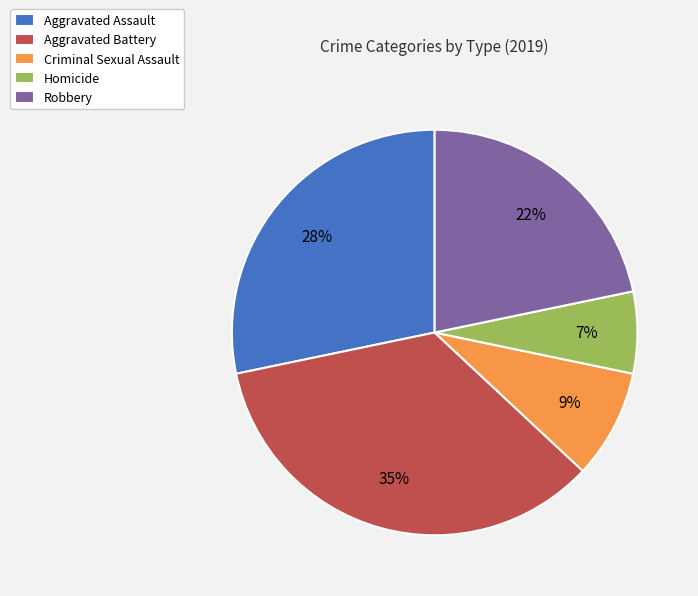

Between Aggravated Battery and Criminal Sexual Assault, which is larger?

Aggravated Battery